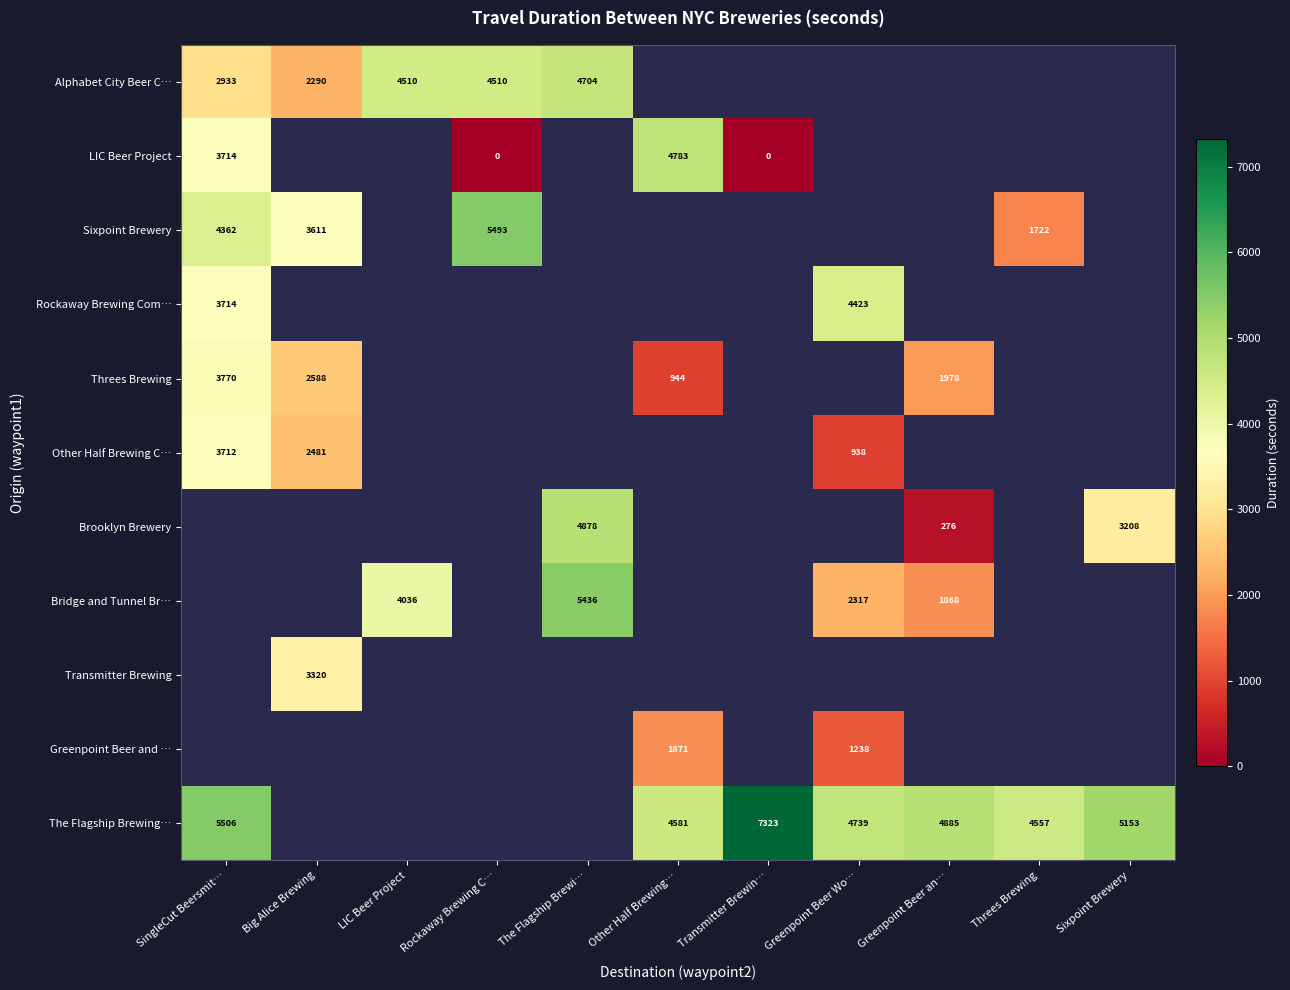

How many distinct data groups are displayed?

11